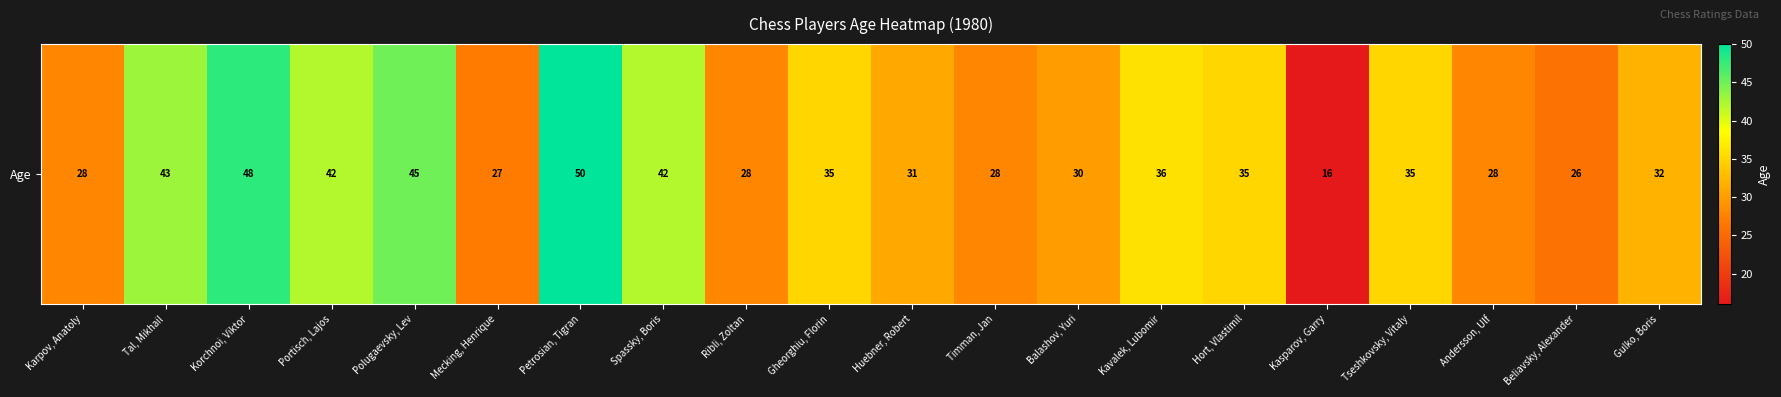

Reading left to right, list all the values displayed in this chart.

28	43	48	42	45	27	50	42	28	35	31	28	30	36	35	16	35	28	26	32